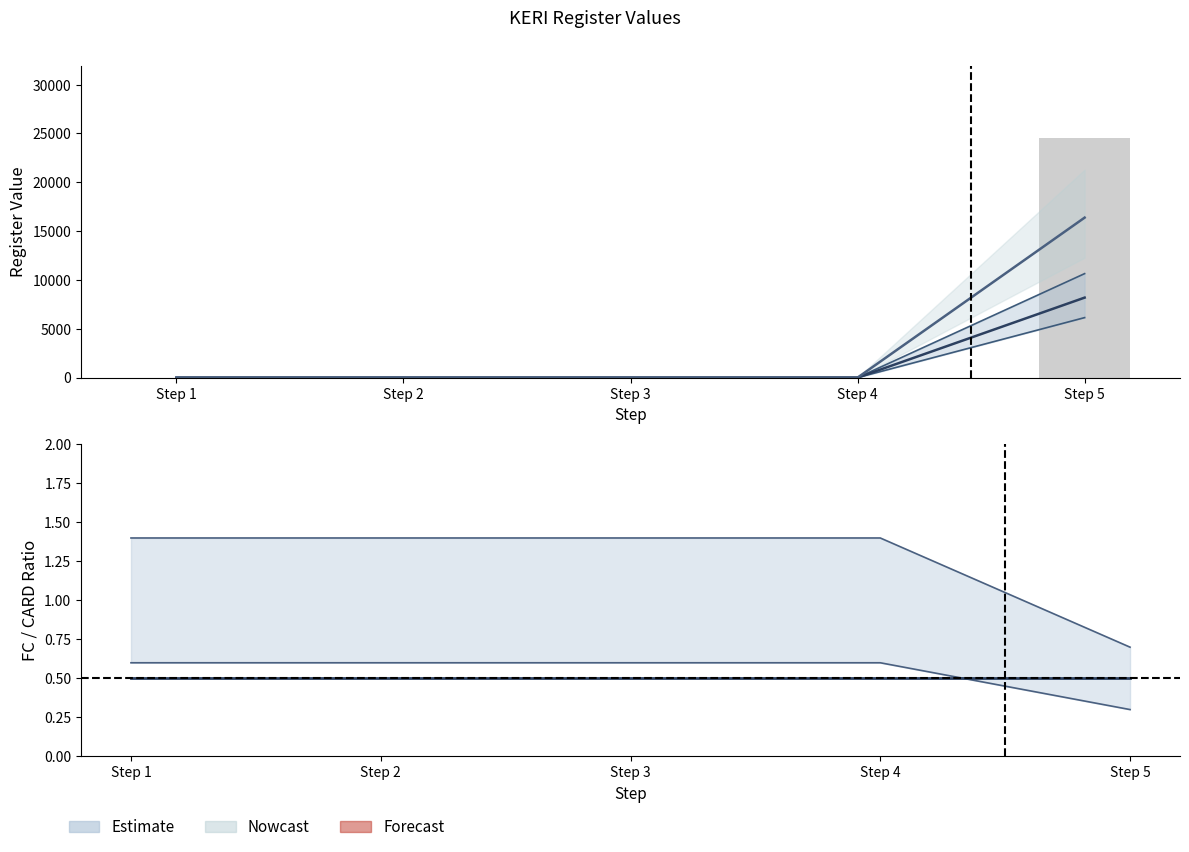

Is it true that TOTAL equals 7452.0 at Step 4?

False